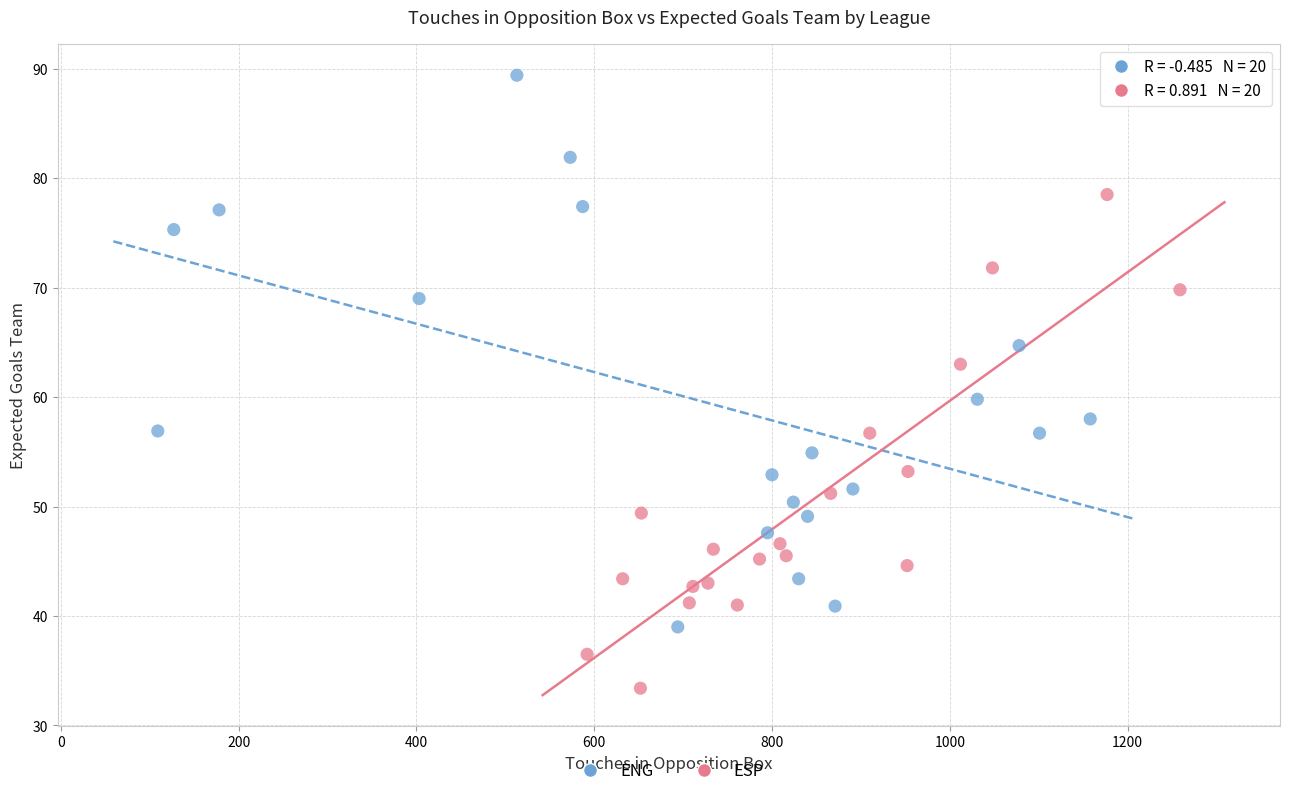

Which series contains the highest Y value?

ENG